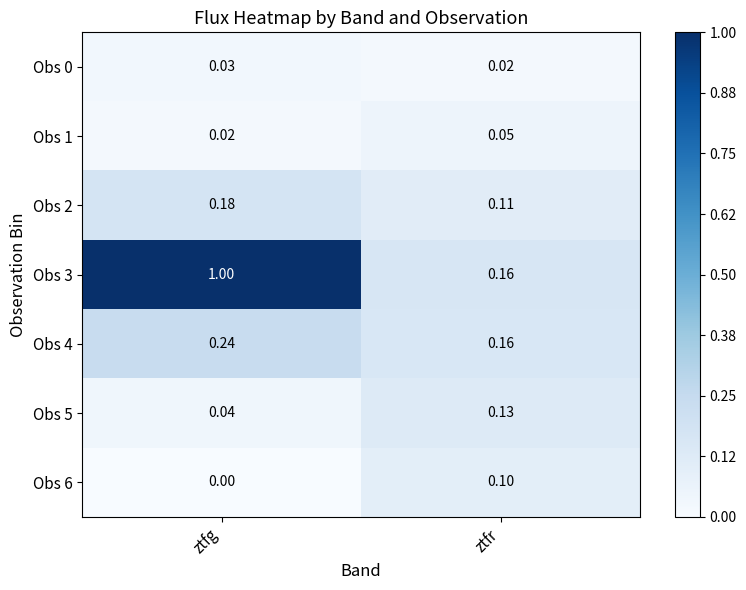

Where is Obs 5 nearest to the value 0?

ztfg